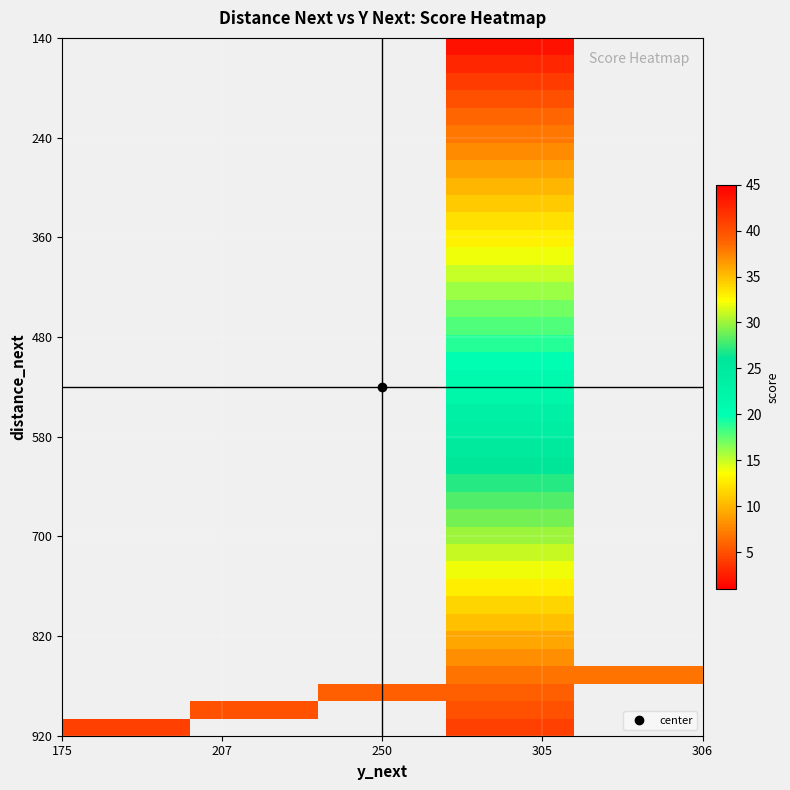

Count the number of data series in this chart.

40